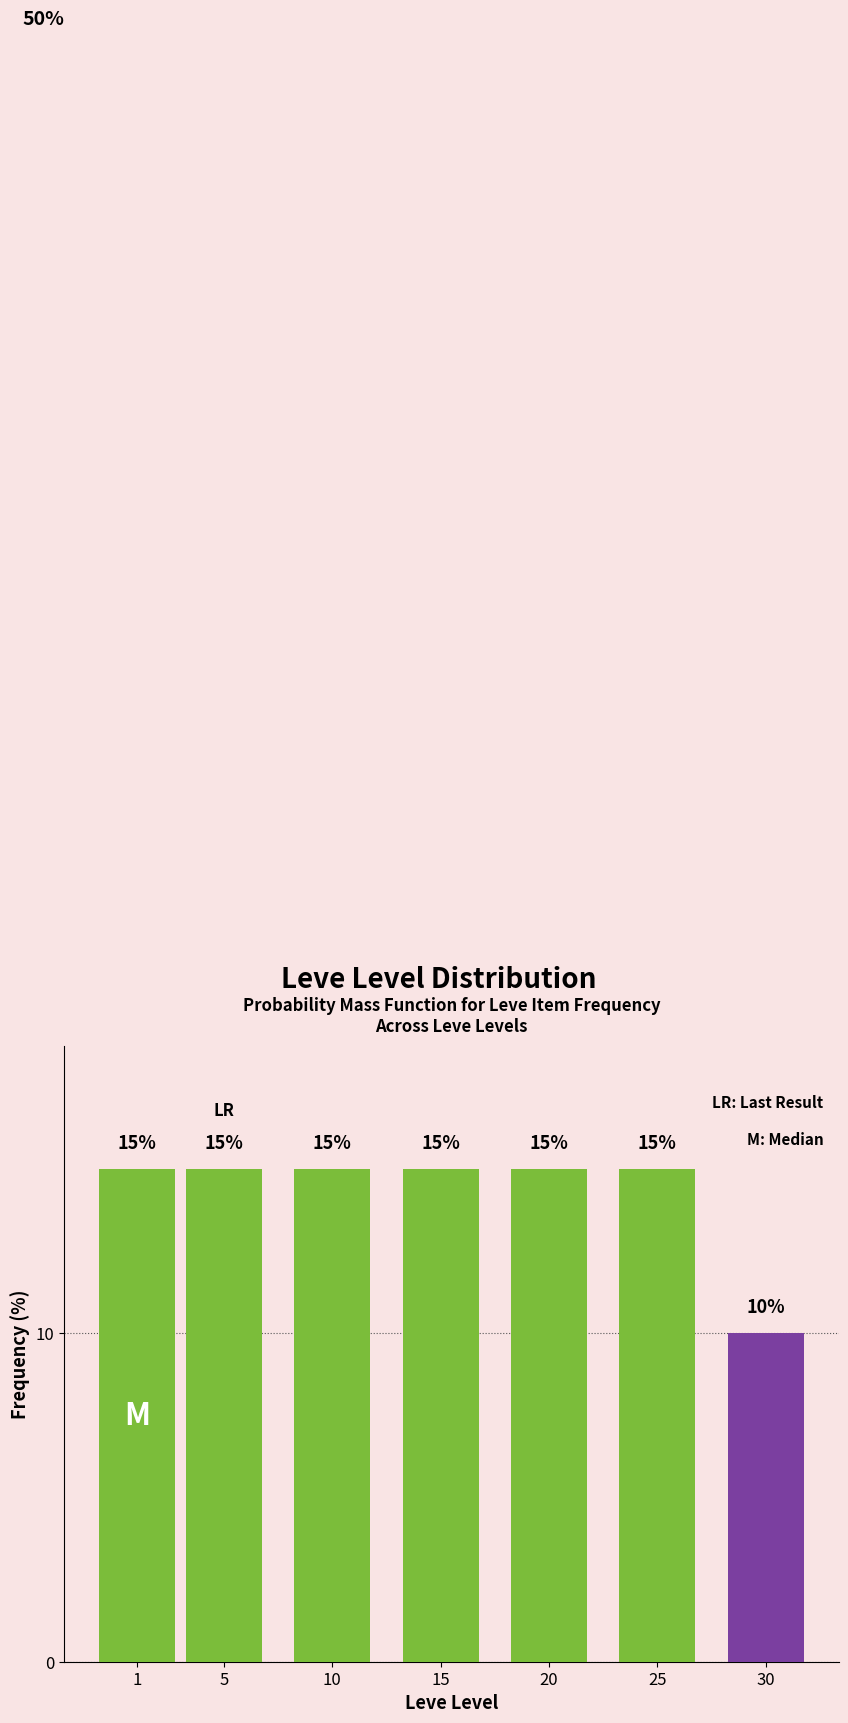

Reading right to left, extract all data points from this chart.

30=10	25=15	20=15	15=15	10=15	5=15	1=15